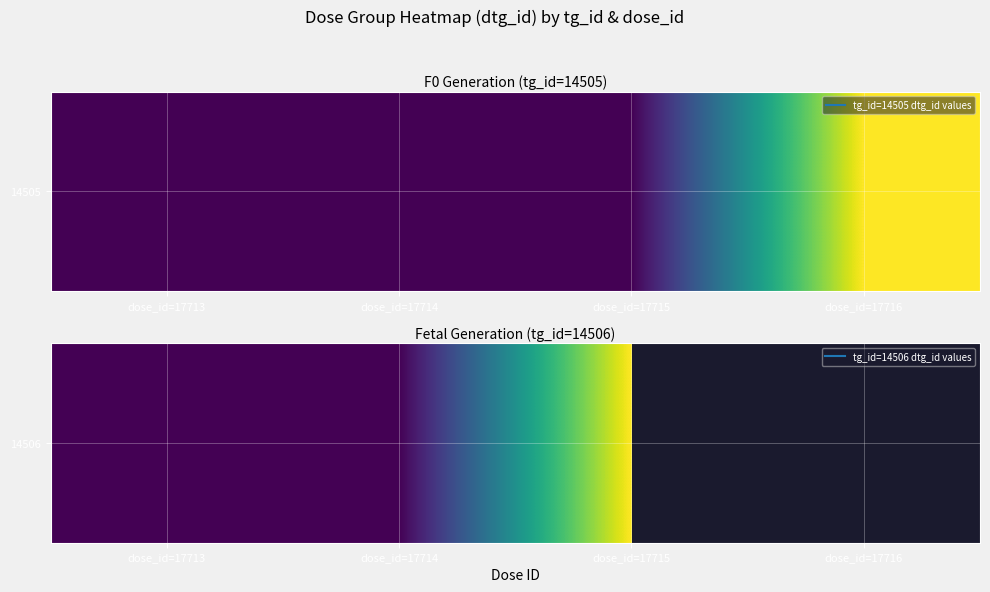

What is the maximum value shown in the chart?

1010794.0